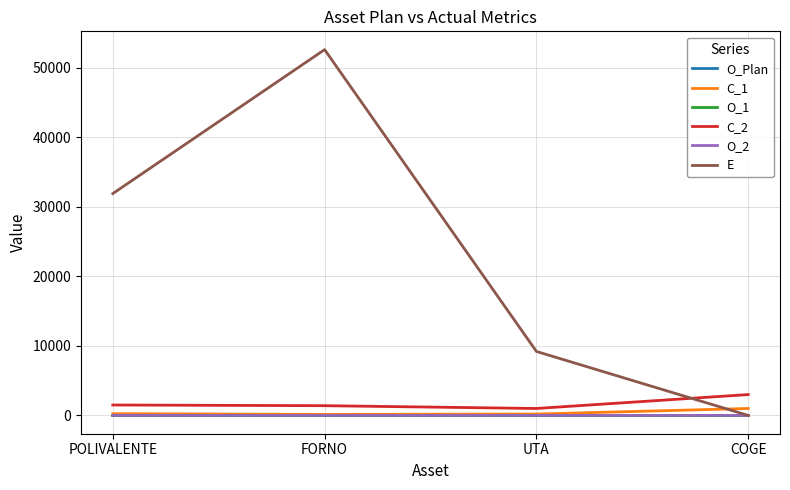

What is the maximum value shown in the chart?

52600.0